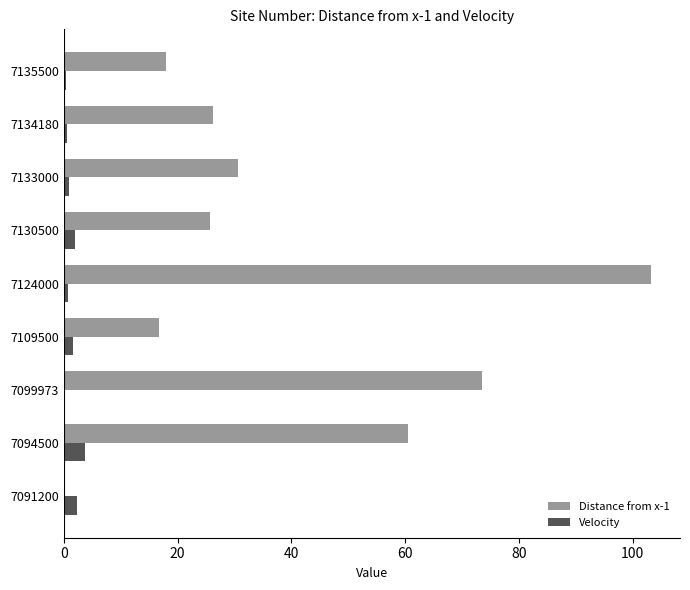

What is the sum of all Distance from x-1 values?

354.6